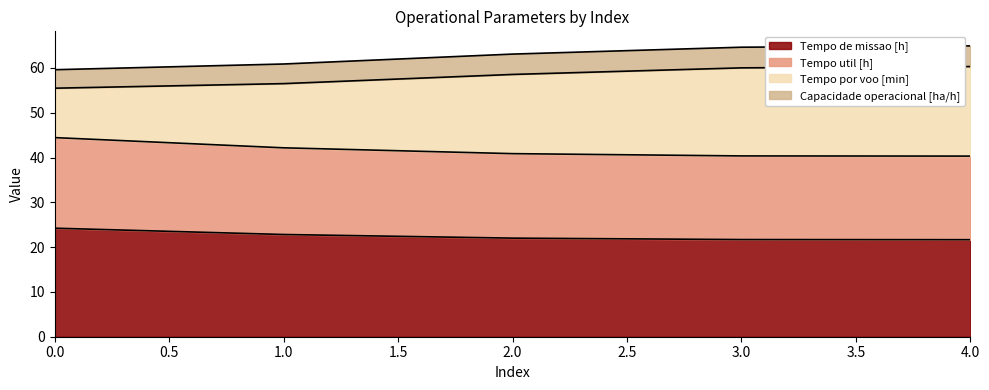

What is the total value across all series at 0.0?

59.6